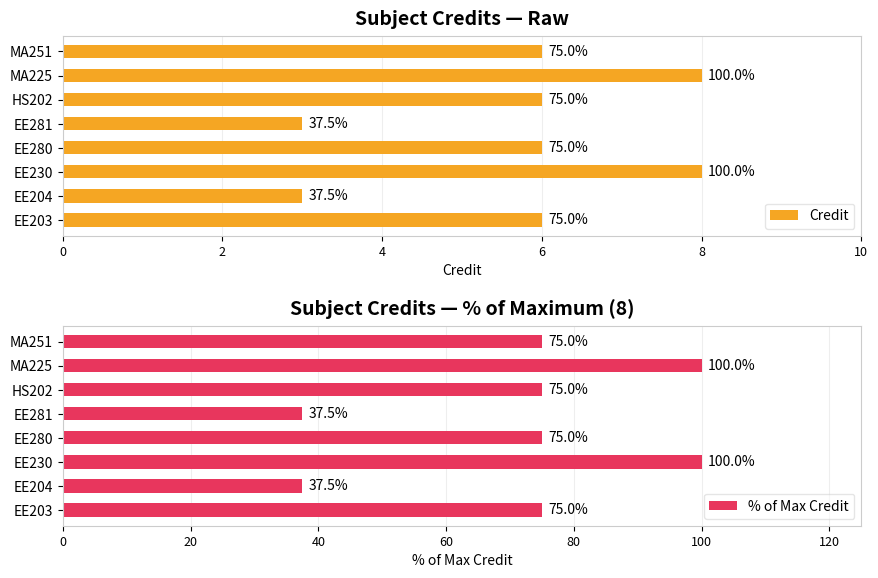

What is the difference between the % of Max Credit values at EE281 and HS202?

37.5